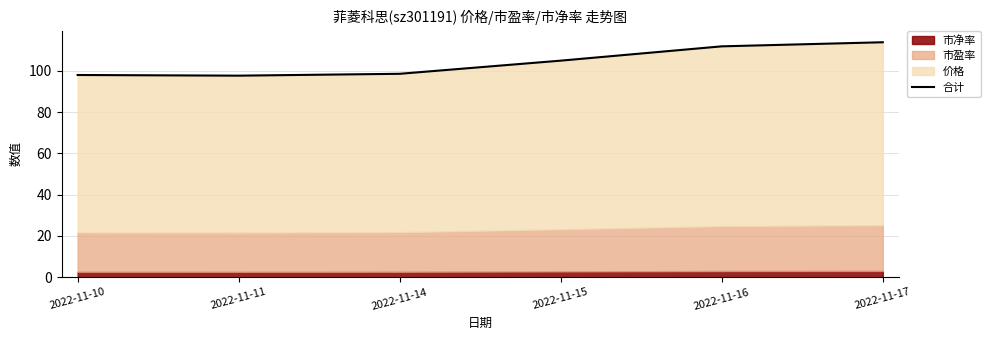

Rank the categories by value from highest to lowest.

2022-11-17, 2022-11-16, 2022-11-15, 2022-11-14, 2022-11-10, 2022-11-11